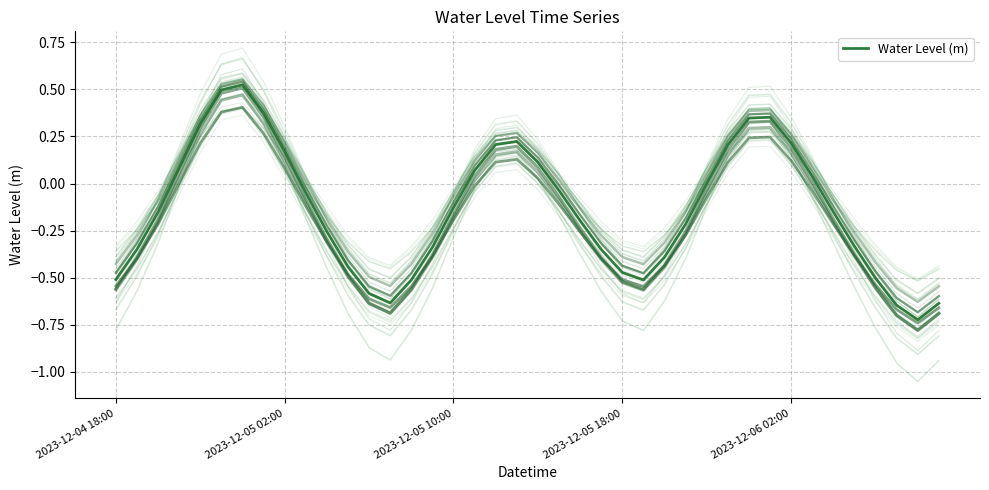

What is the difference between the second highest and second lowest values?

1.1